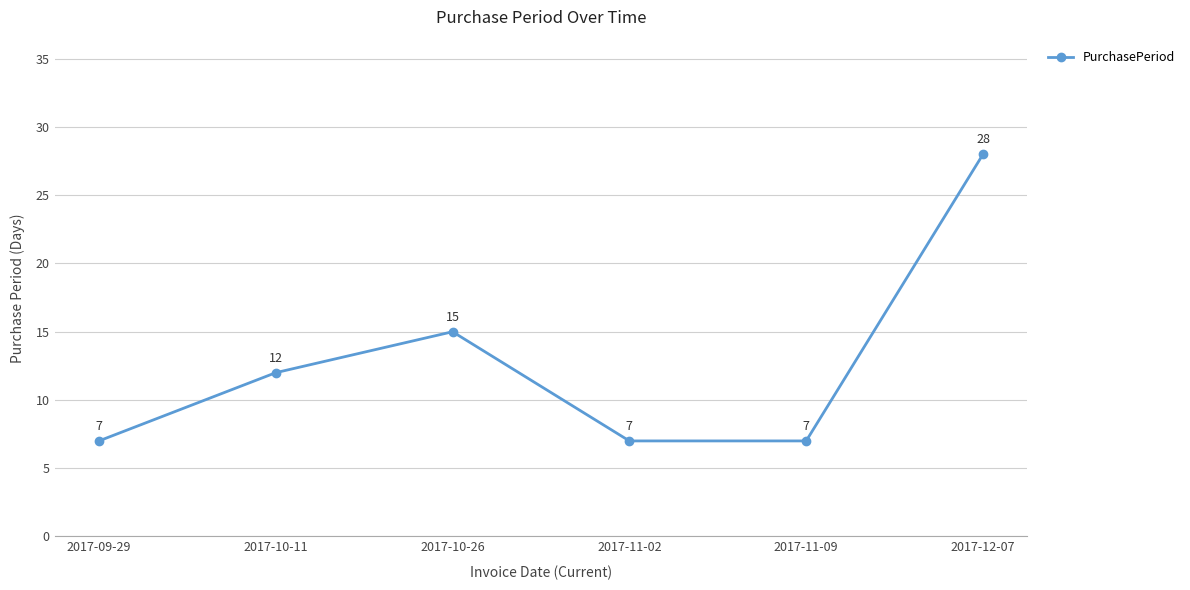

What is the difference between the maximum and minimum values?

21